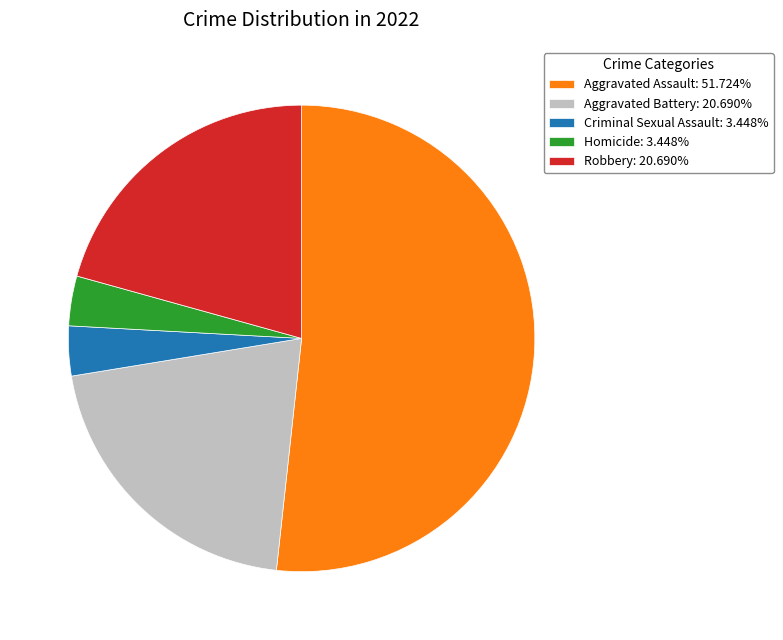

What is the ratio of the value at Robbery: 20.690% to the value at Criminal Sexual Assault: 3.448%?

6.0